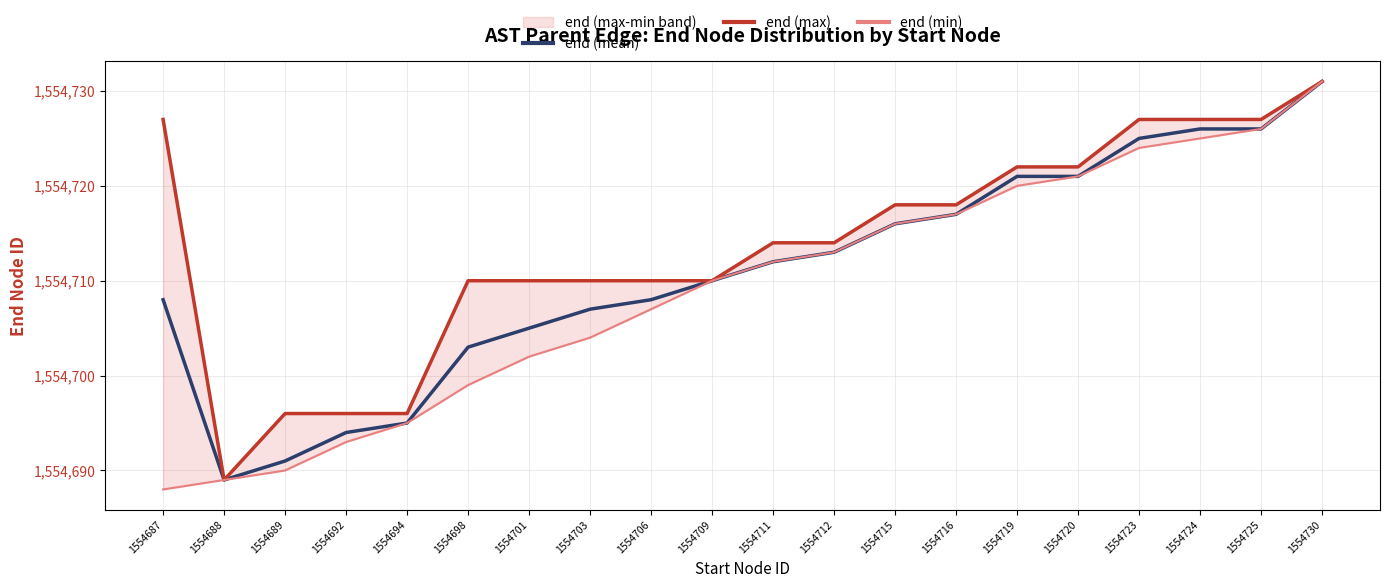

Is the value of end (min) at 1554689 greater than the value of end (max) at 1554711?

No